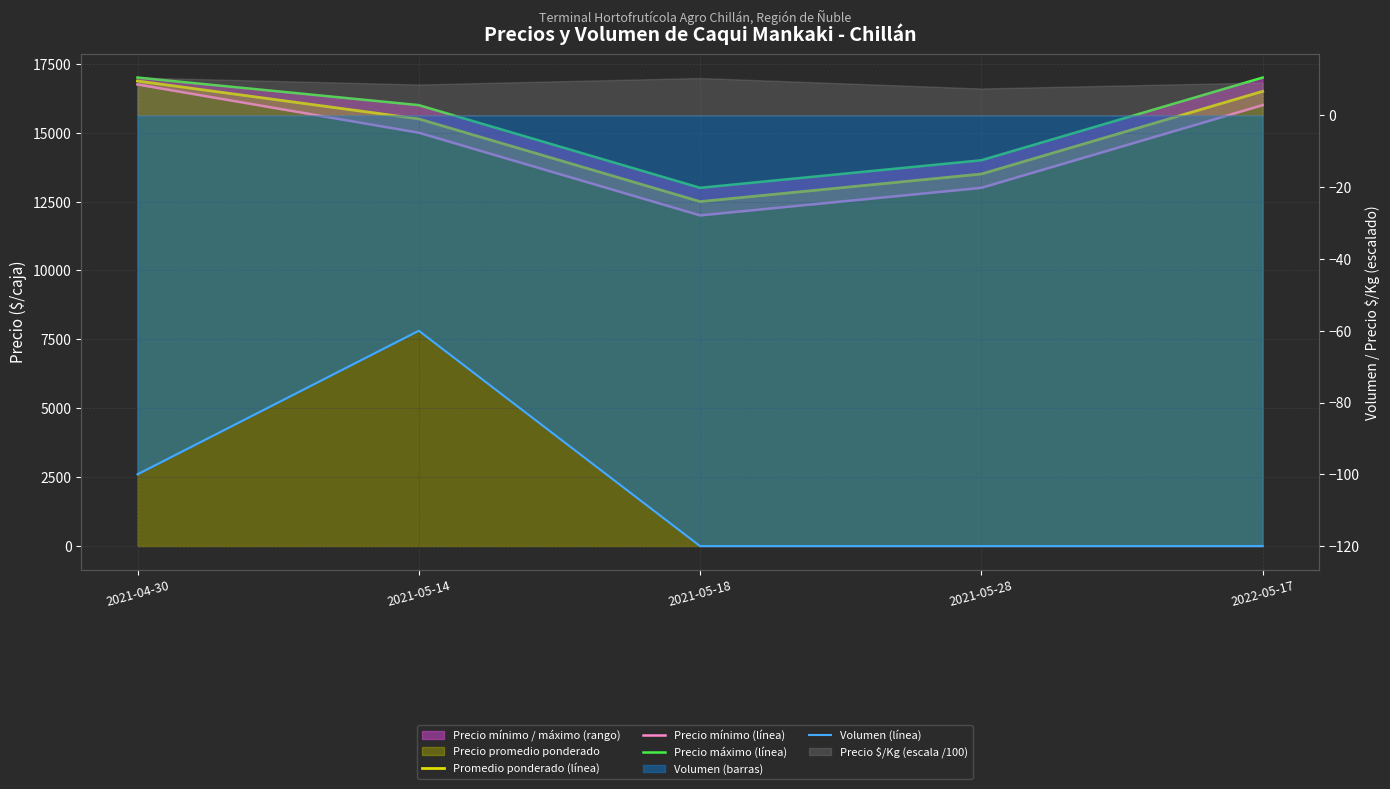

True or false: Precio mínimo (línea) and Volumen (línea) intersect in this chart.

False